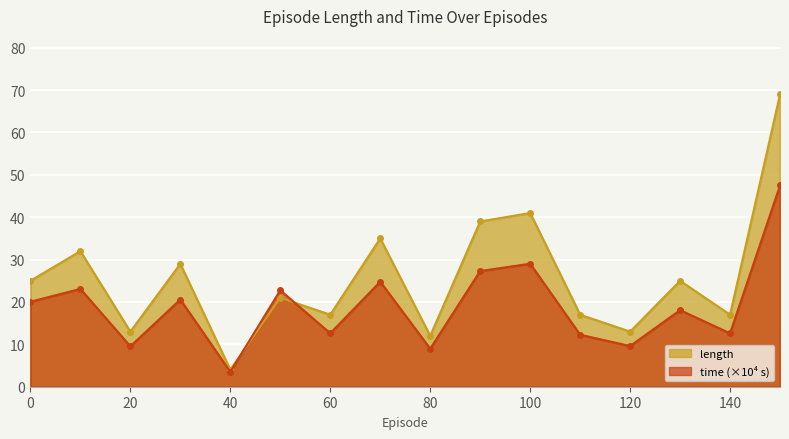

List the series in order of their overall mean, highest first.

length, time